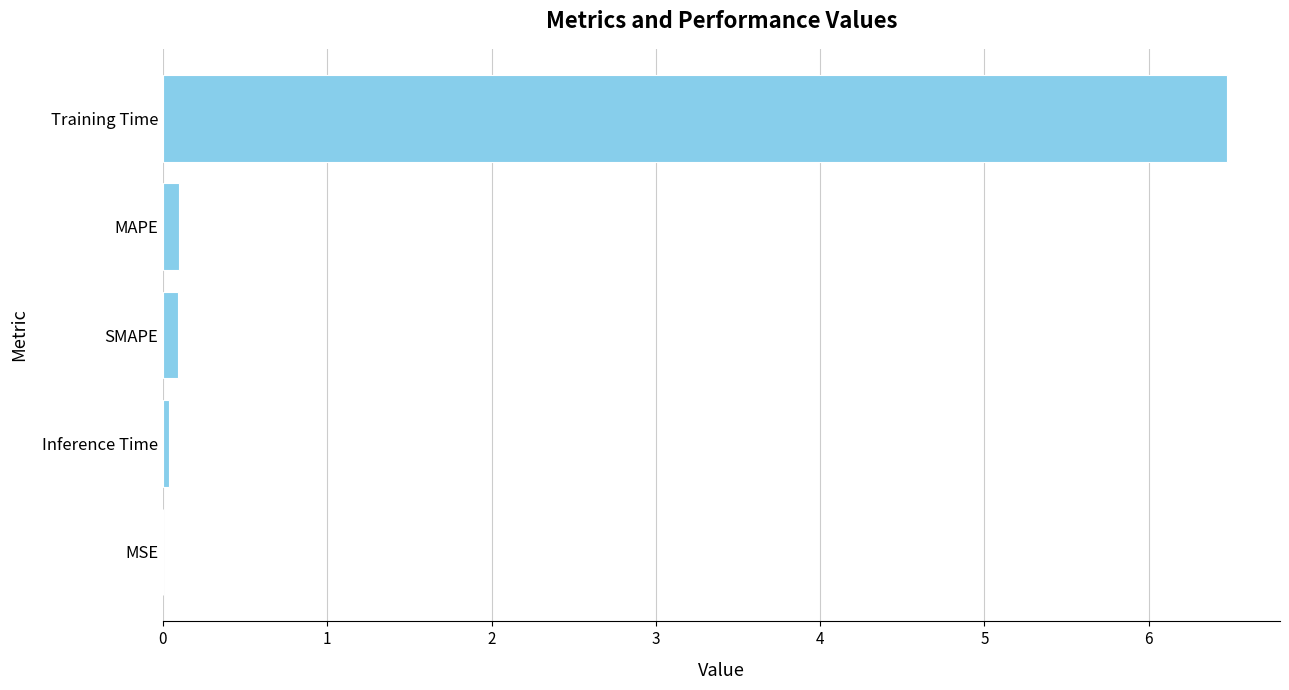

What is the greatest value displayed?

6.5